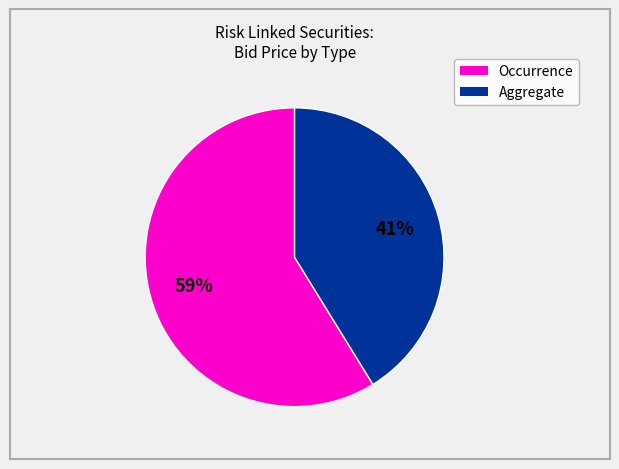

Is there a majority slice in this chart?

Yes